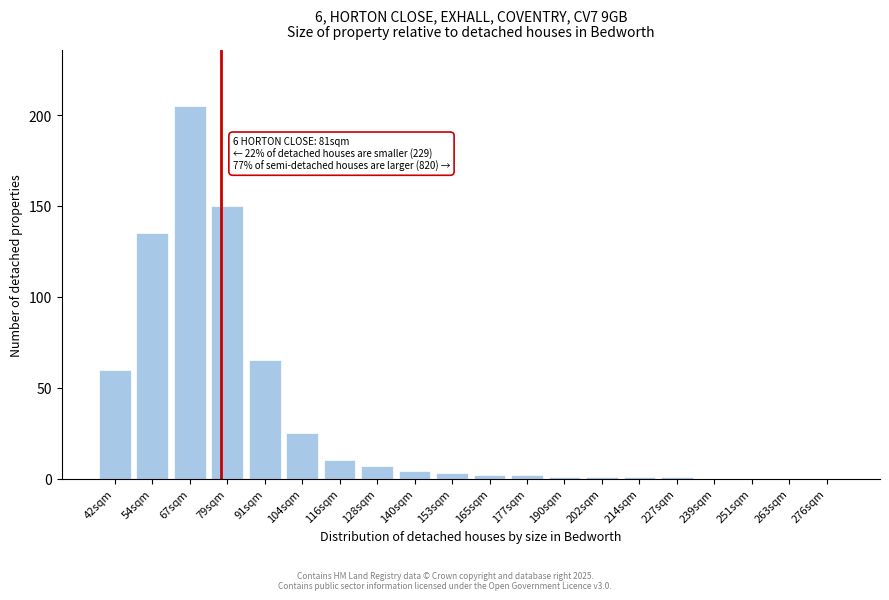

Reading left to right, what are all the values shown in this chart?

42sqm=60	54sqm=135	67sqm=205	79sqm=150	91sqm=65	104sqm=25	116sqm=10	128sqm=7	140sqm=4	153sqm=3	165sqm=2	177sqm=2	190sqm=1	202sqm=1	214sqm=1	227sqm=1	239sqm=0	251sqm=0	263sqm=0	276sqm=0